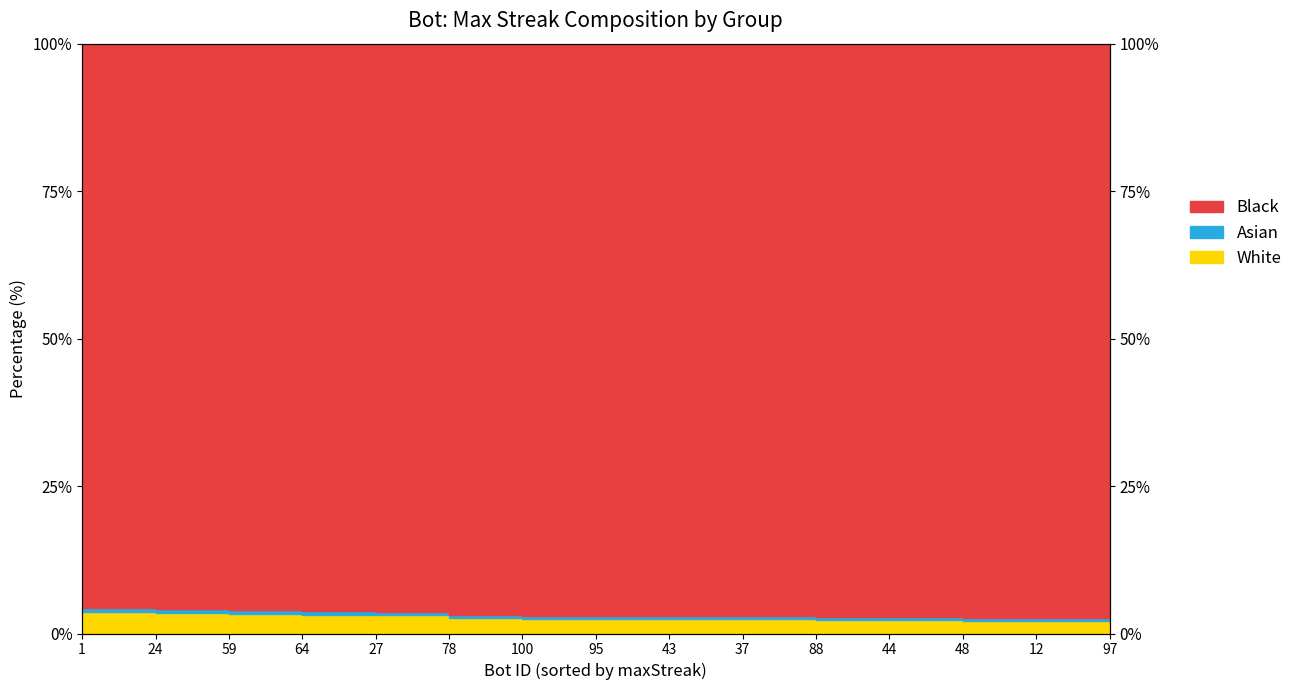

What is the approximate value at 44?

2.3